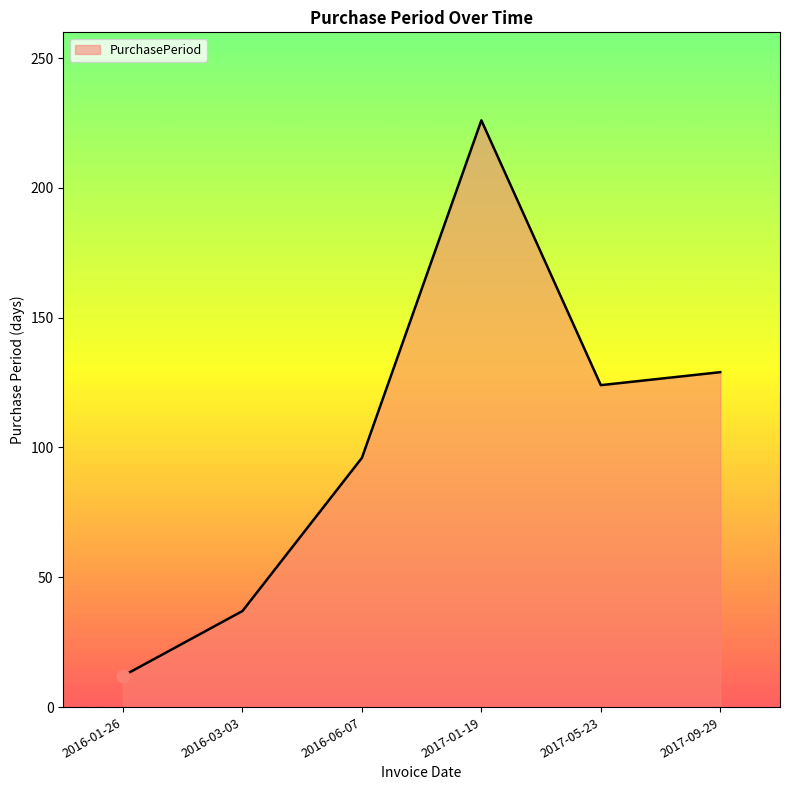

Which has a higher value, 2017-05-23 or 2016-06-07?

2017-05-23